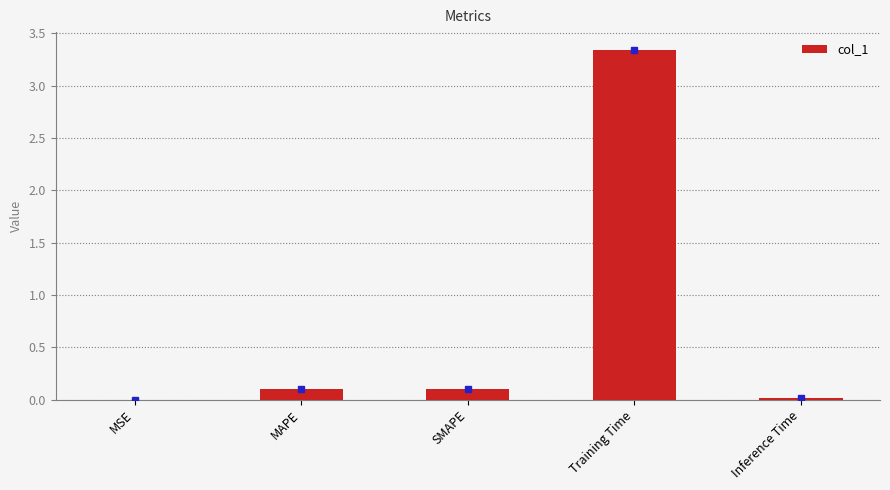

The value at SMAPE is 0.1. True or false?

True